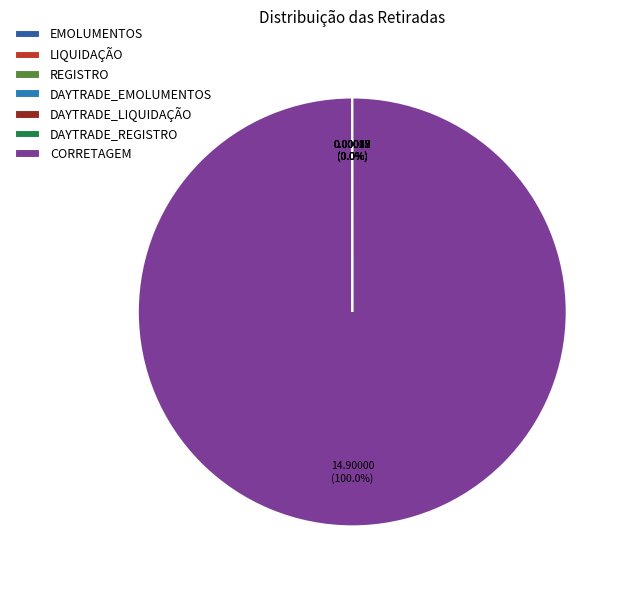

Count the number of slices in the pie.

7